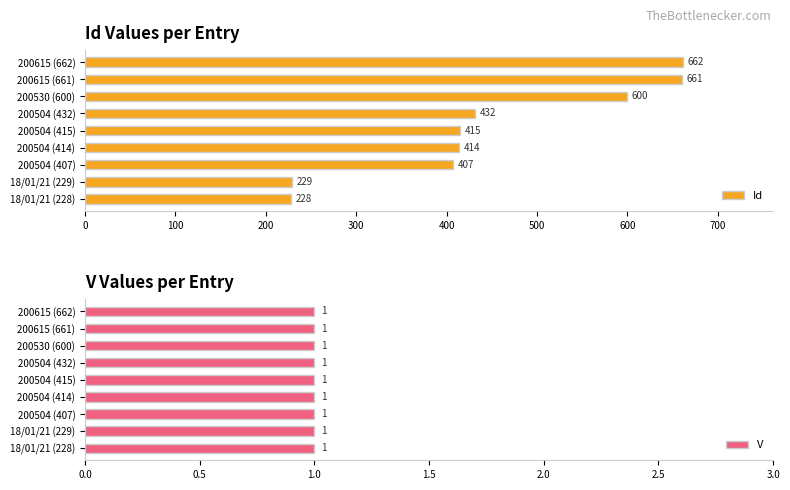

Is it true that Id equals 290 at 200504 (432)?

False